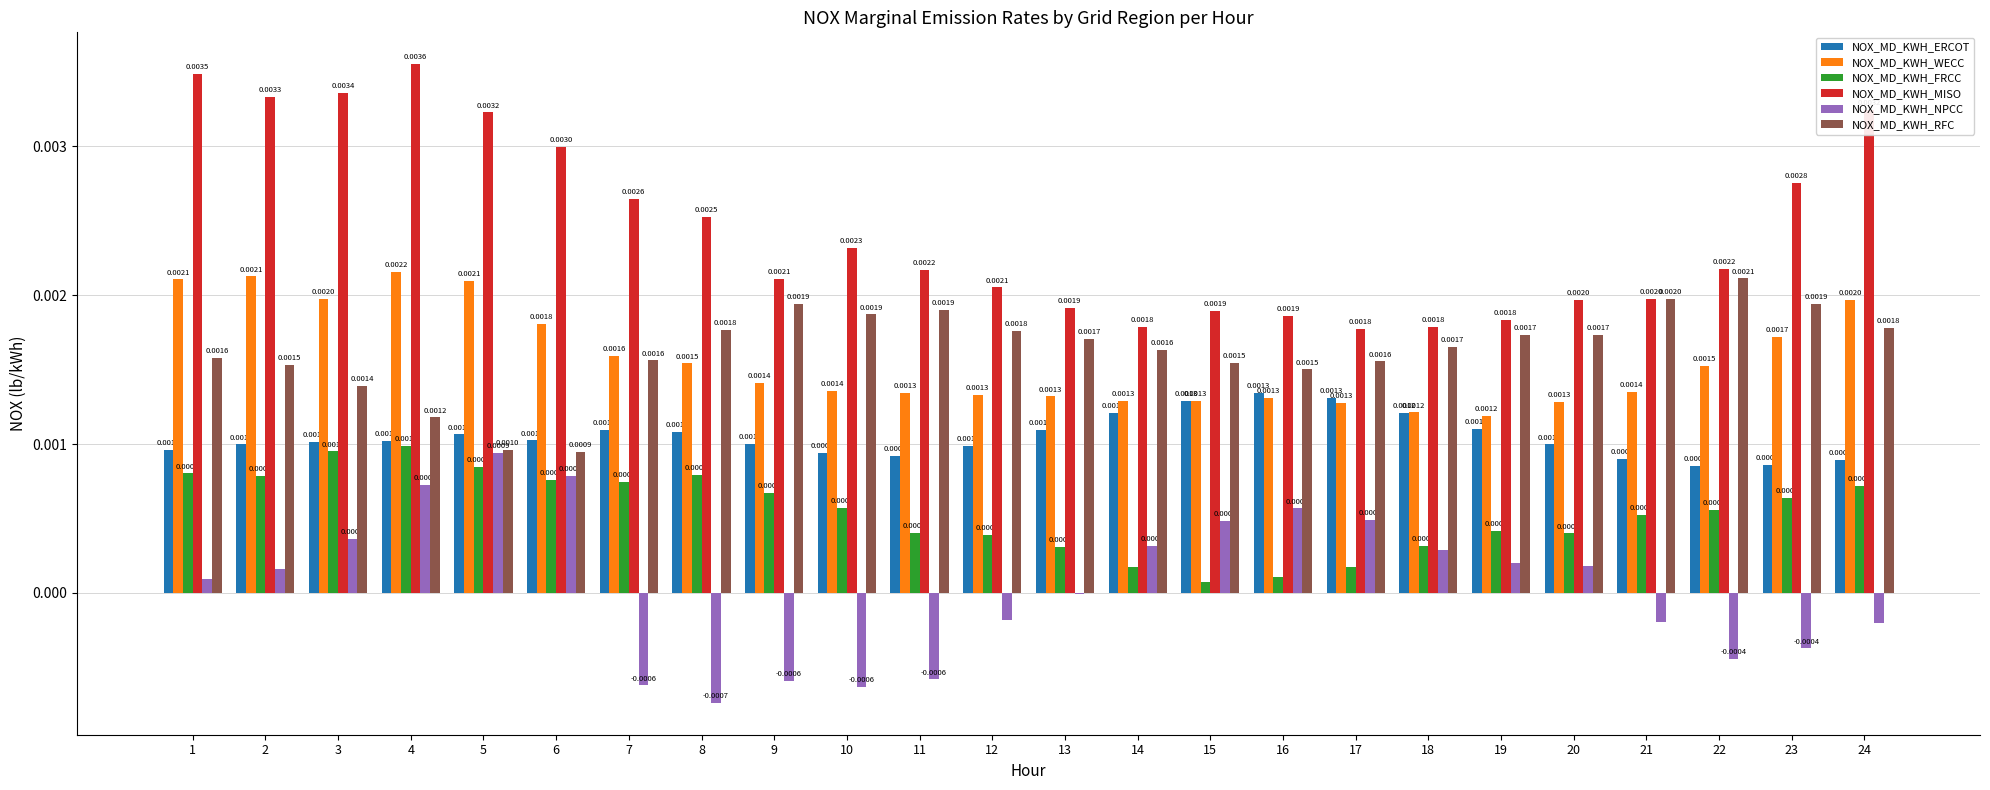

Which series changed the most between 12 and 22?

NOX_MD_KWH_RFC